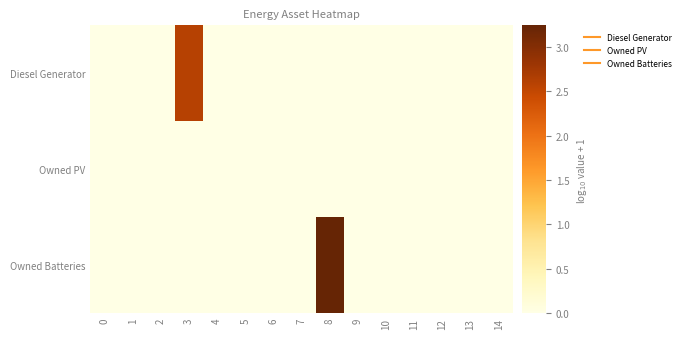

Reading left to right, list all the values displayed in this chart.

Diesel Generator: 0=0.0	1=0.0	2=0.0	3=2.6	4=0.0	5=0.0	6=0.0	7=0.0	8=0.0	9=0.0	10=0.0	11=0.0	12=0.0	13=0.0	14=0.0
Owned PV: 0=0.0	1=0.0	2=0.0	3=0.0	4=0.0	5=0.0	6=0.0	7=0.0	8=0.0	9=0.0	10=0.0	11=0.0	12=0.0	13=0.0	14=0.0
Owned Batteries: 0=0.0	1=0.0	2=0.0	3=0.0	4=0.0	5=0.0	6=0.0	7=0.0	8=3.2	9=0.0	10=0.0	11=0.0	12=0.0	13=0.0	14=0.0